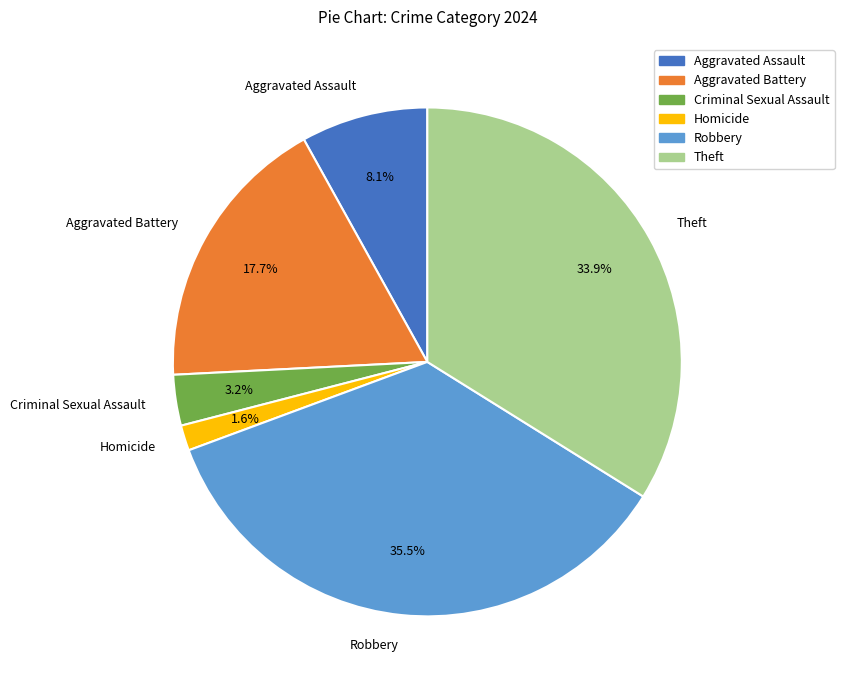

Which category has the smallest portion of the pie?

Homicide